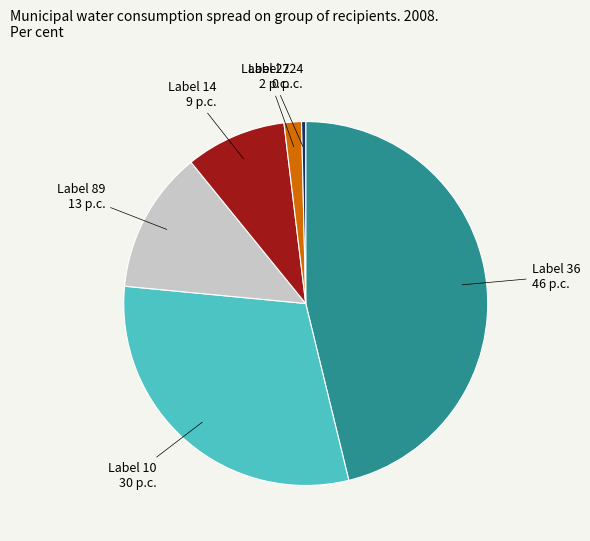

Between Label 10 and Label 89, which is larger?

Label 10